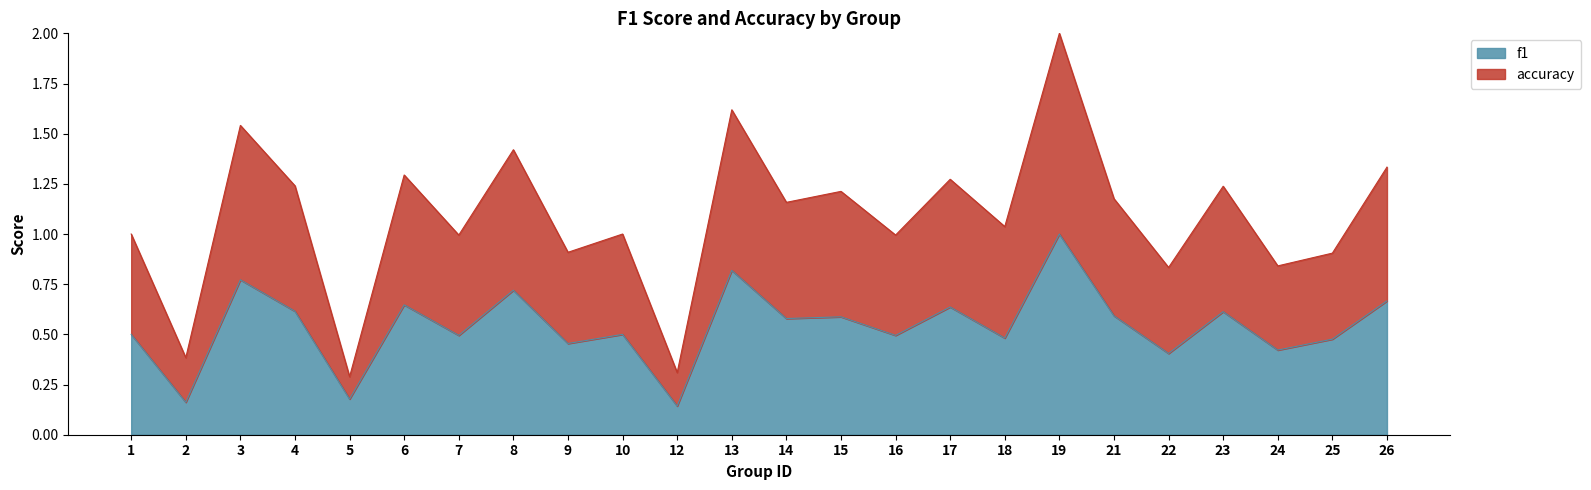

True or false: f1 and accuracy cross at least once.

False